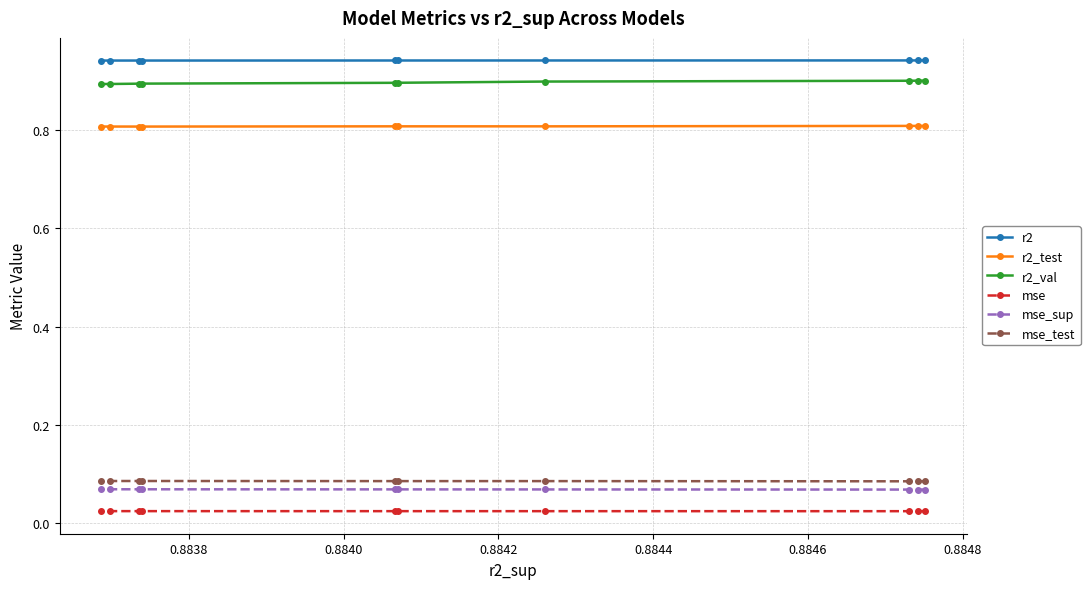

True or false: mse and mse_sup intersect in this chart.

False